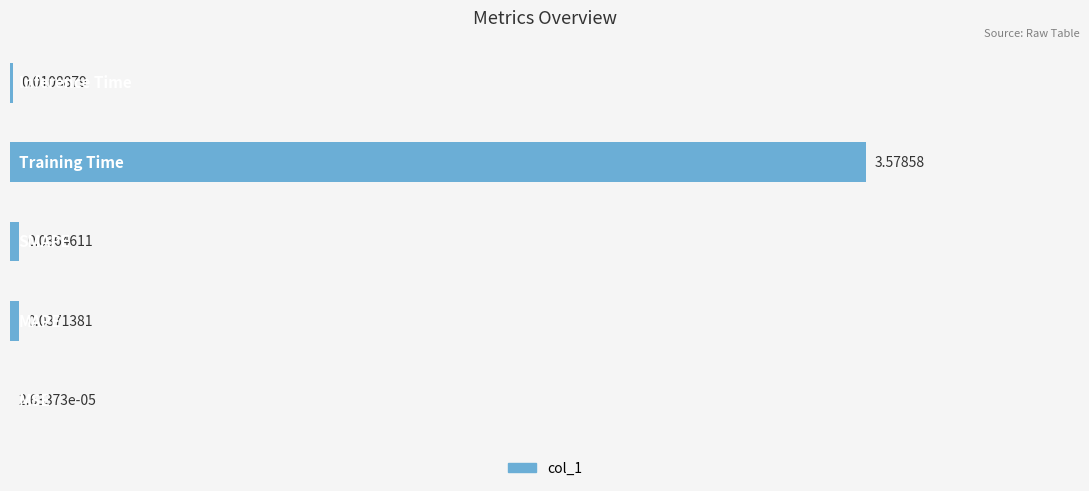

Are the bars grouped side by side (vs. stacked)?

No